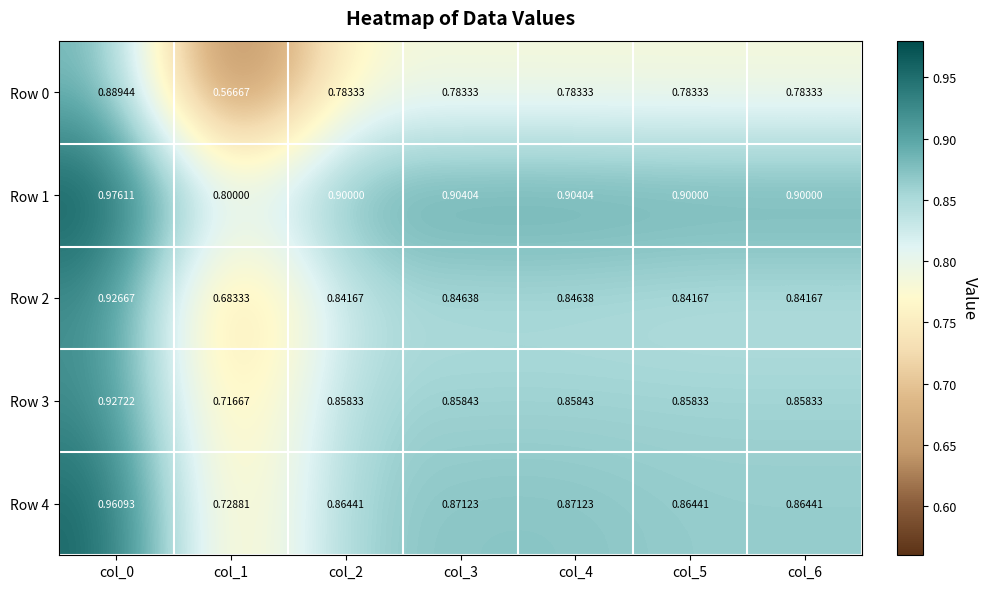

Is the value of Row 4 at col_4 greater than the value of Row 2 at col_2?

Yes